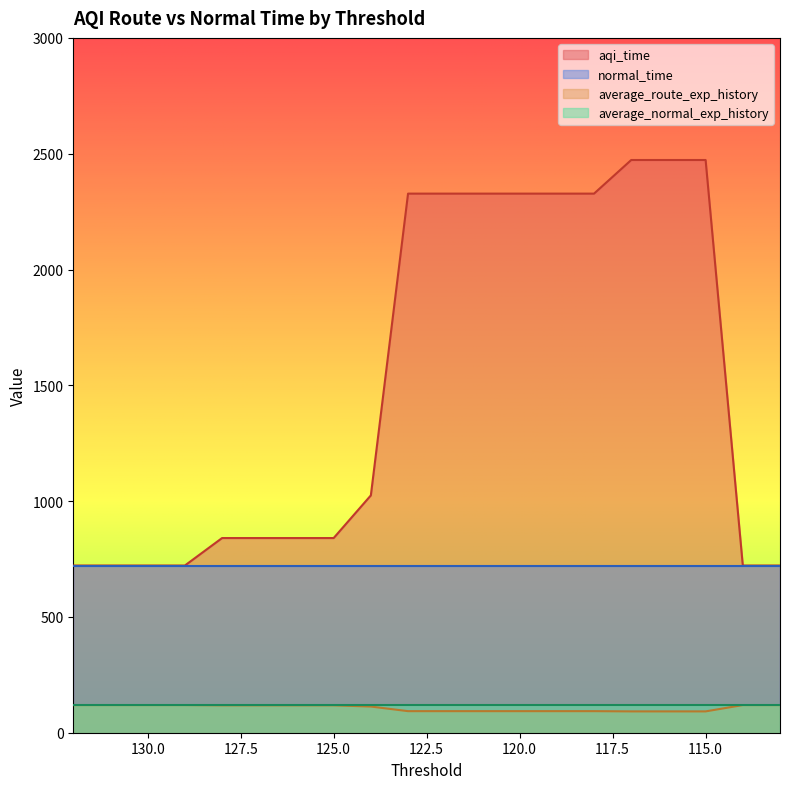

What is the sum of all average_route_exp_history values?

2136.8